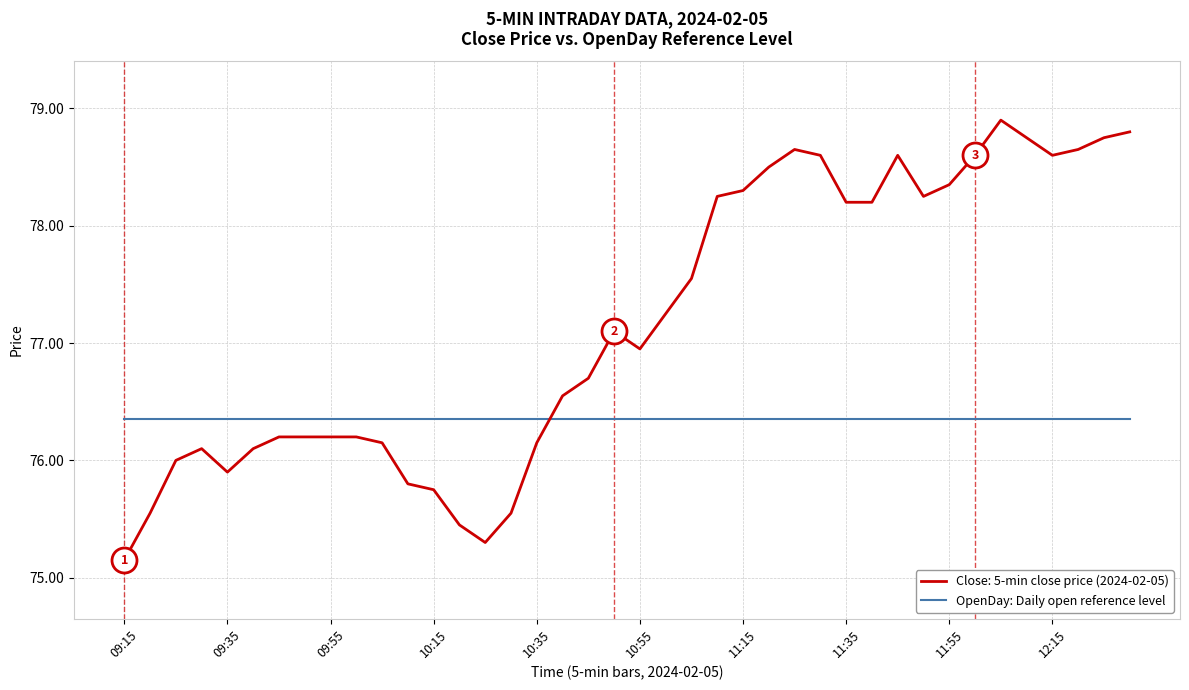

What is the maximum value shown in the chart?

78.9